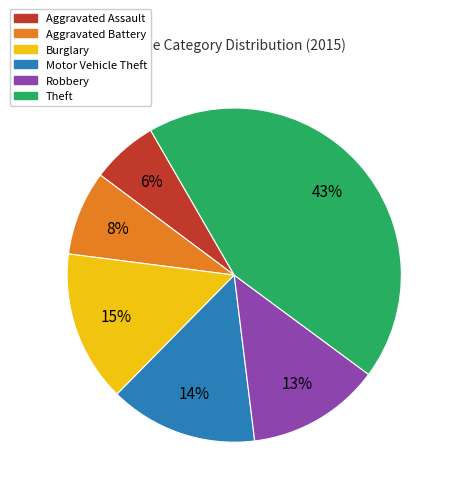

To the nearest percent, what portion does Aggravated Assault represent?

6%